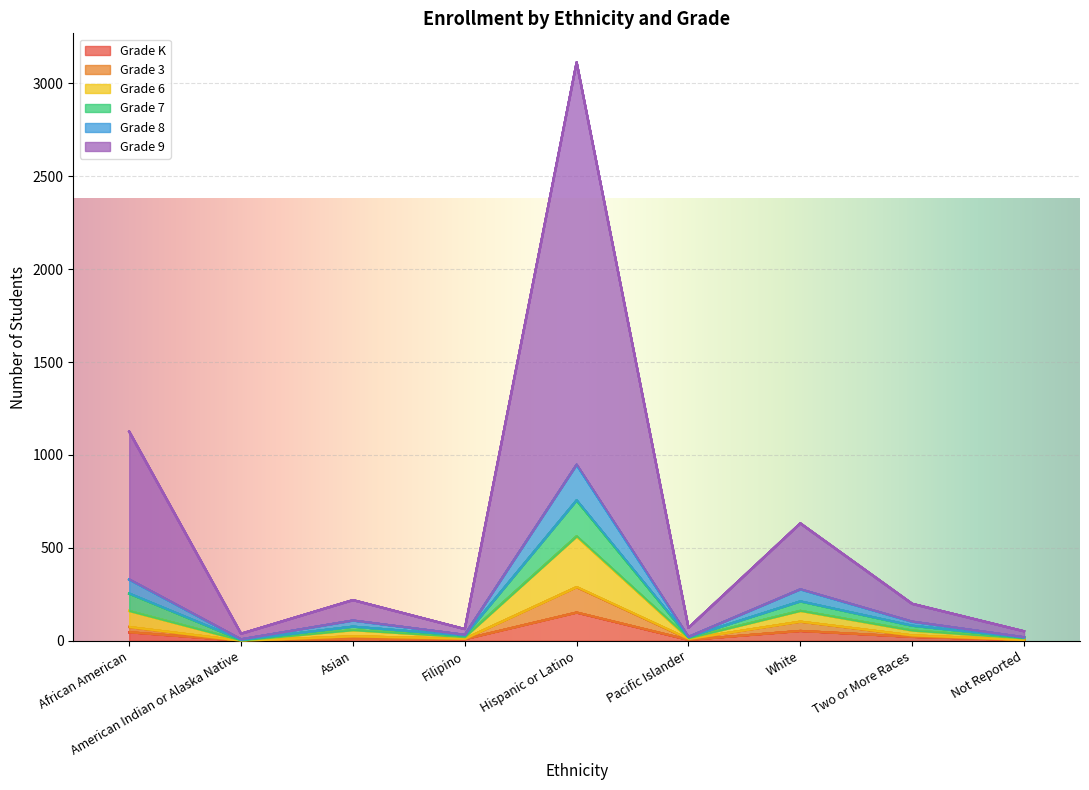

At which category is the sum across all series the highest?

Hispanic or Latino